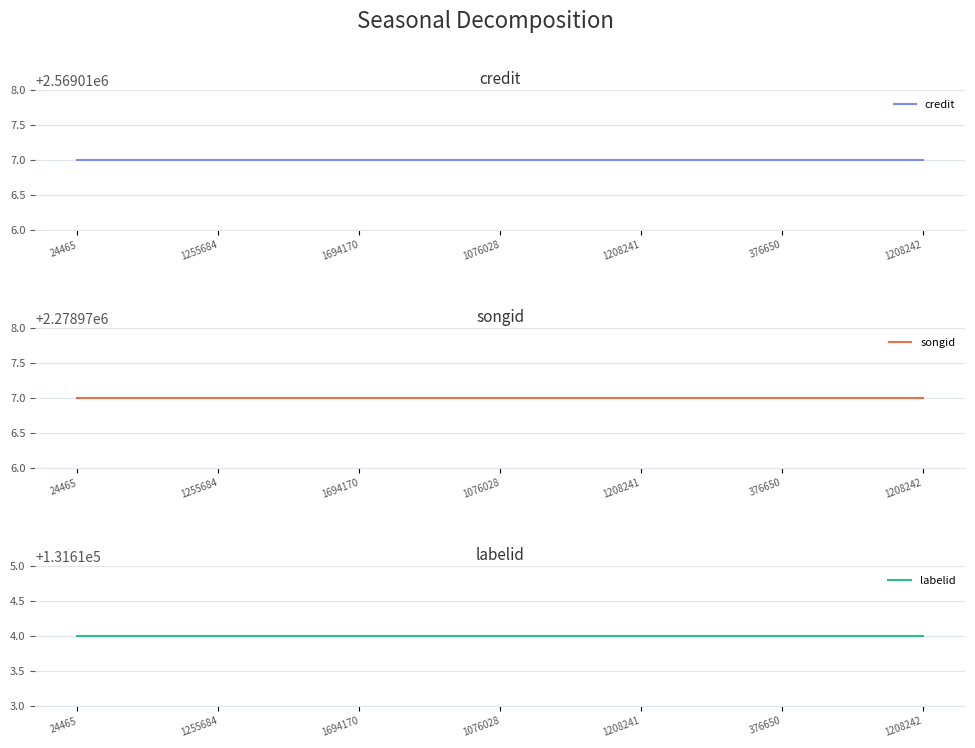

List the labels in order of credit value, smallest first.

24465, 1255684, 1694170, 1076028, 1208241, 376650, 1208242